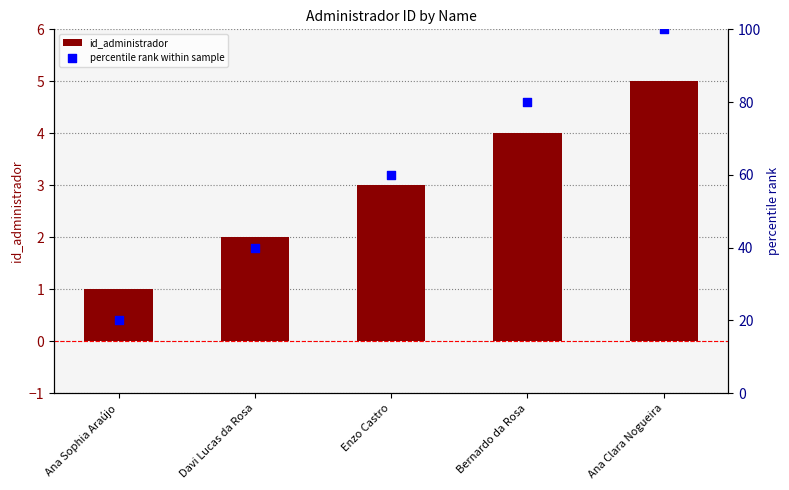

Which series has the largest Y range (max minus min)?

percentile rank within sample